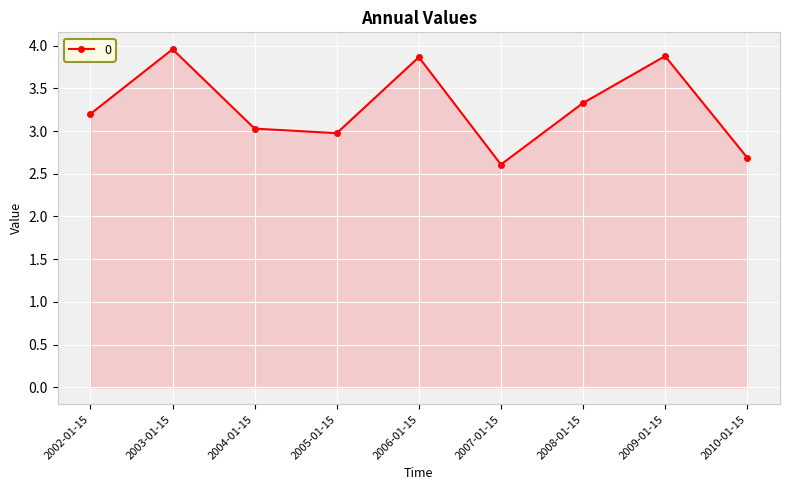

How many data points are above 3?

6